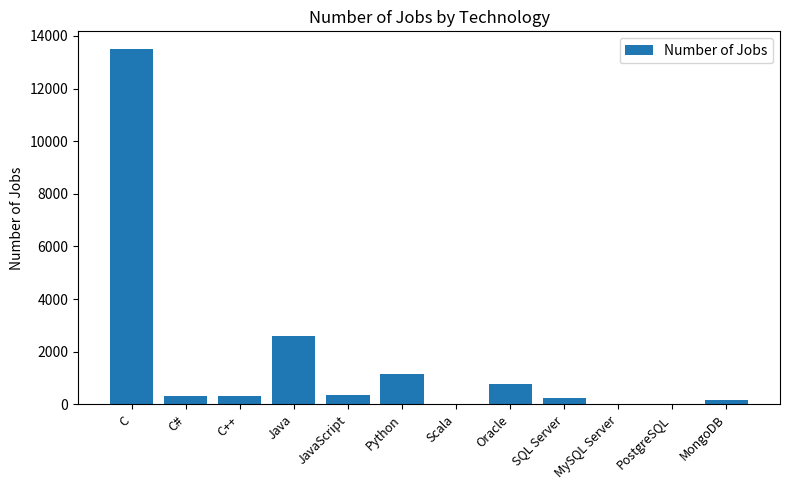

Which has a higher value, JavaScript or Scala?

JavaScript